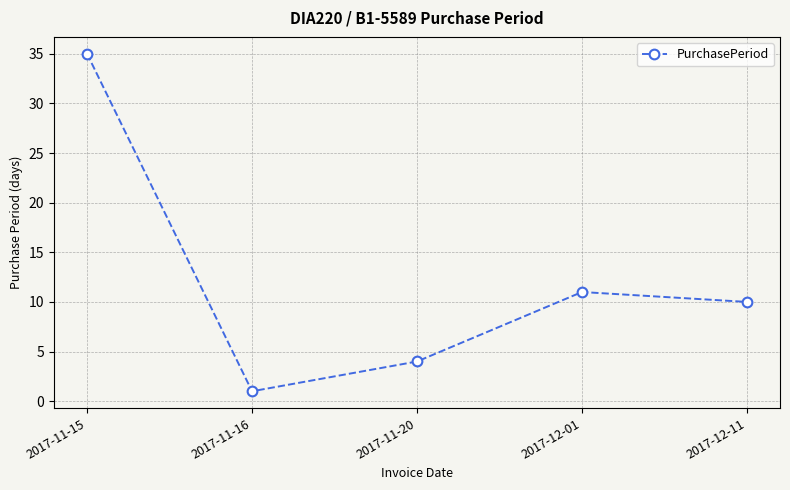

What is the difference between the second highest and second lowest values?

7